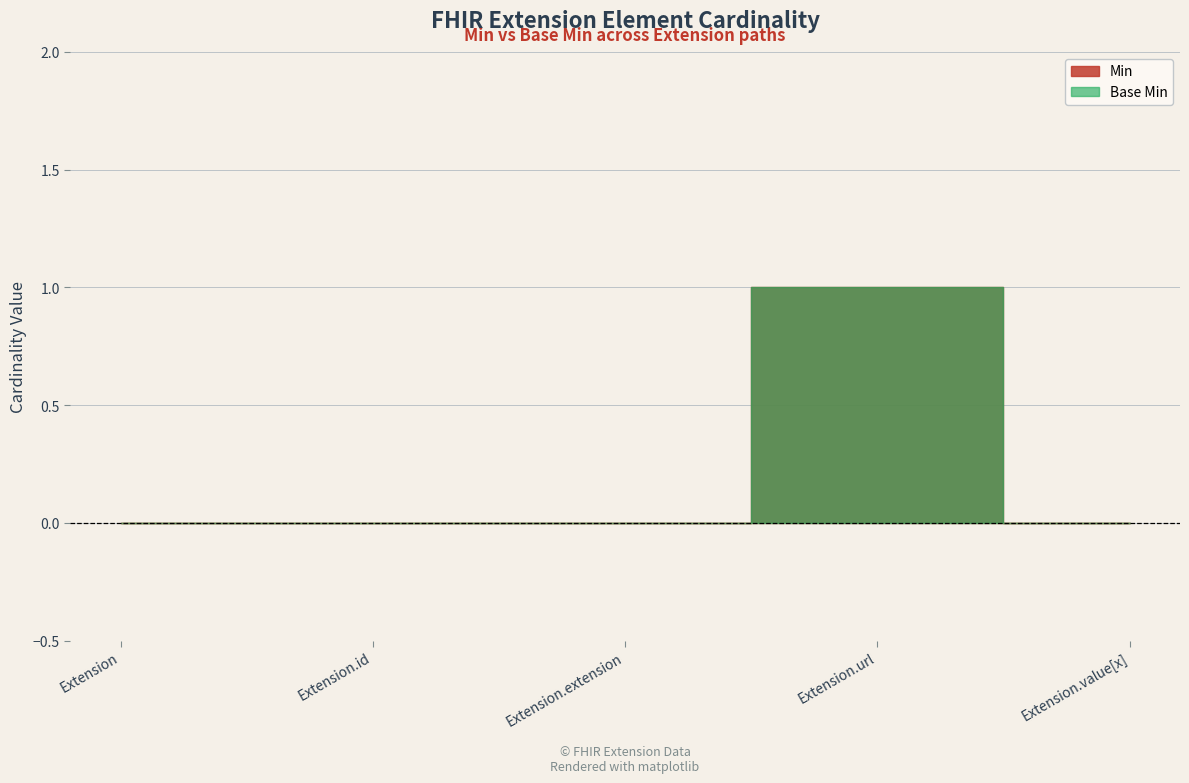

What is the sum of all Min values?

1